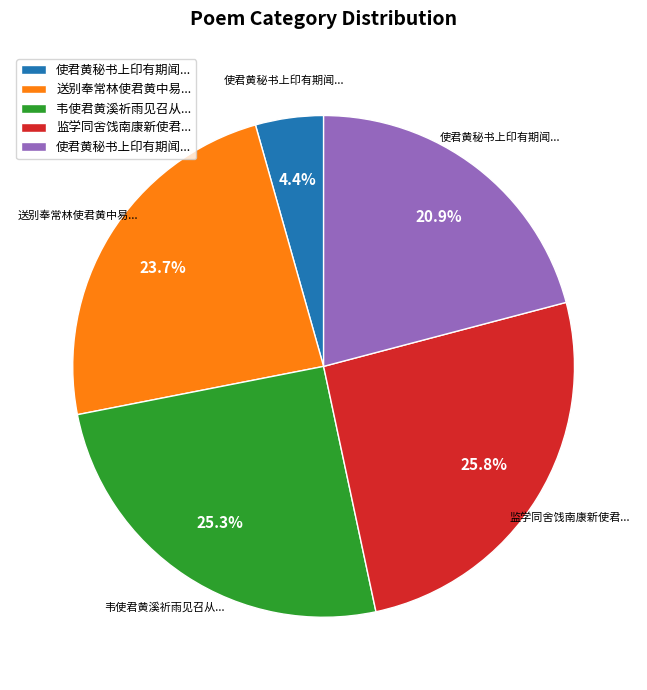

Is there a majority slice in this chart?

No